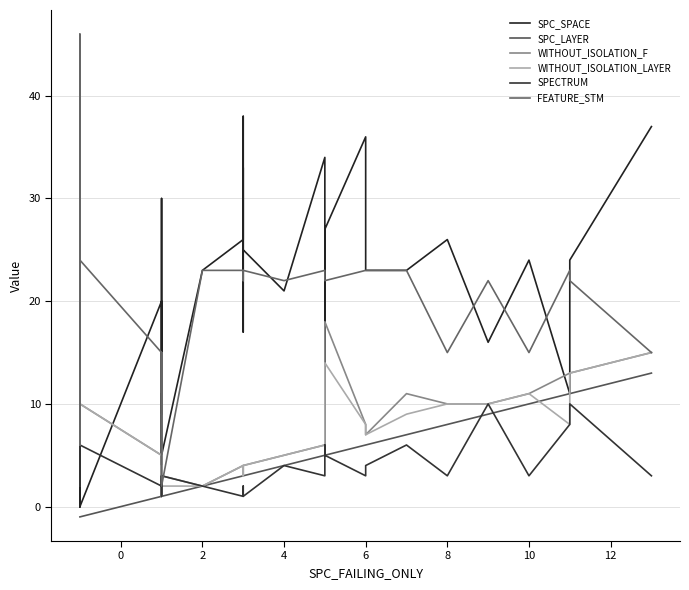

What is the value of the SPECTRUM point at the 38th from the left?

8